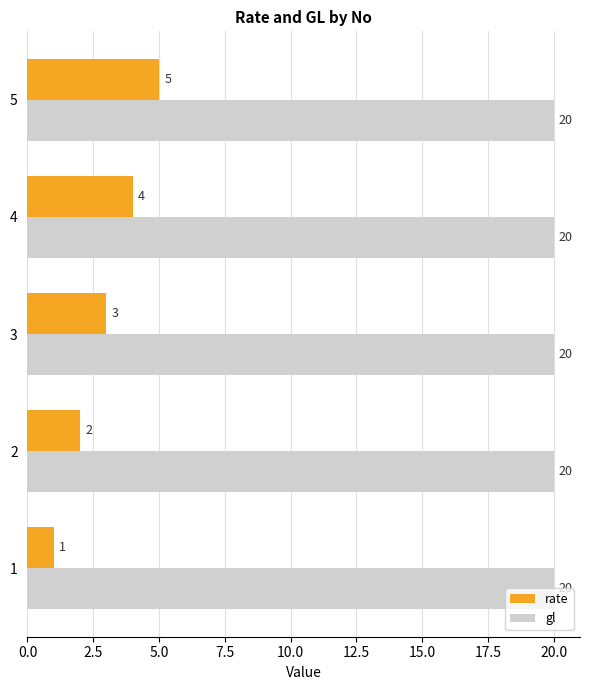

Is it true that gl equals 20 at 5?

True